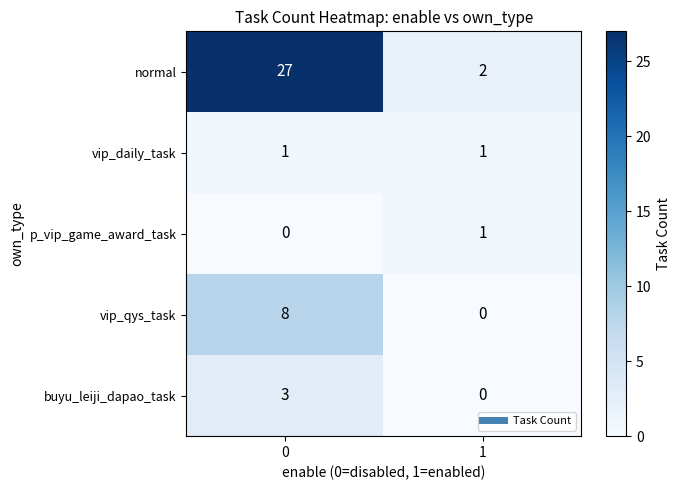

Which series has the largest total across all categories?

normal